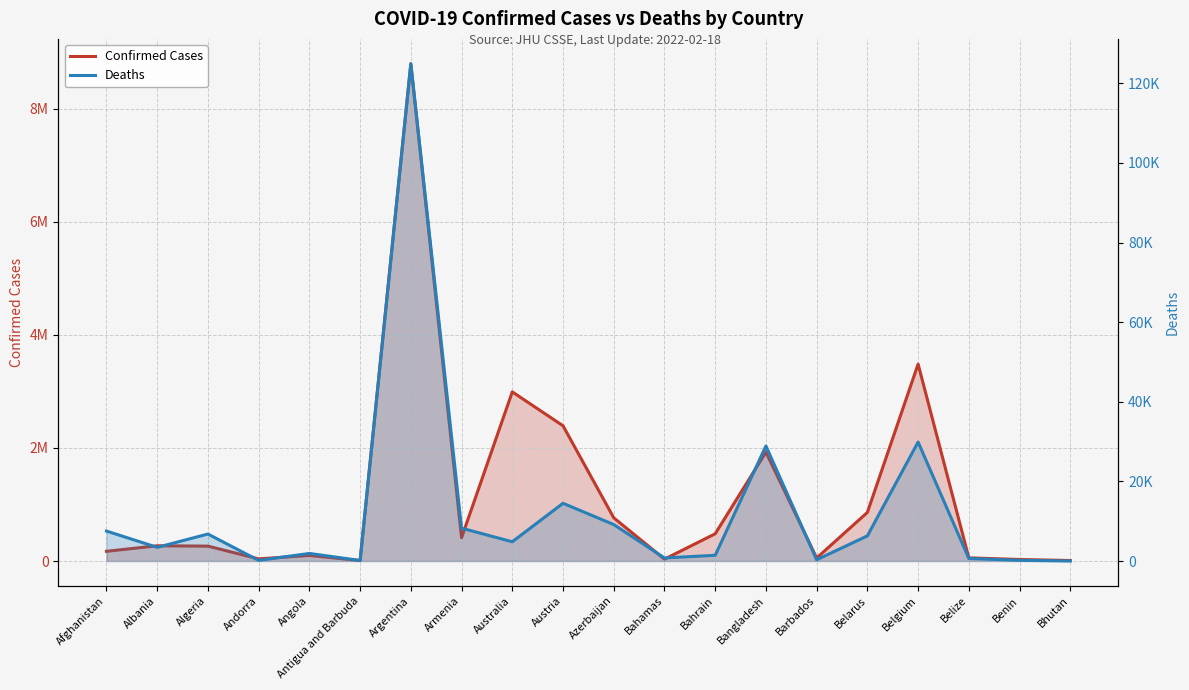

How many interior local peaks does the Confirmed Cases series have?

6